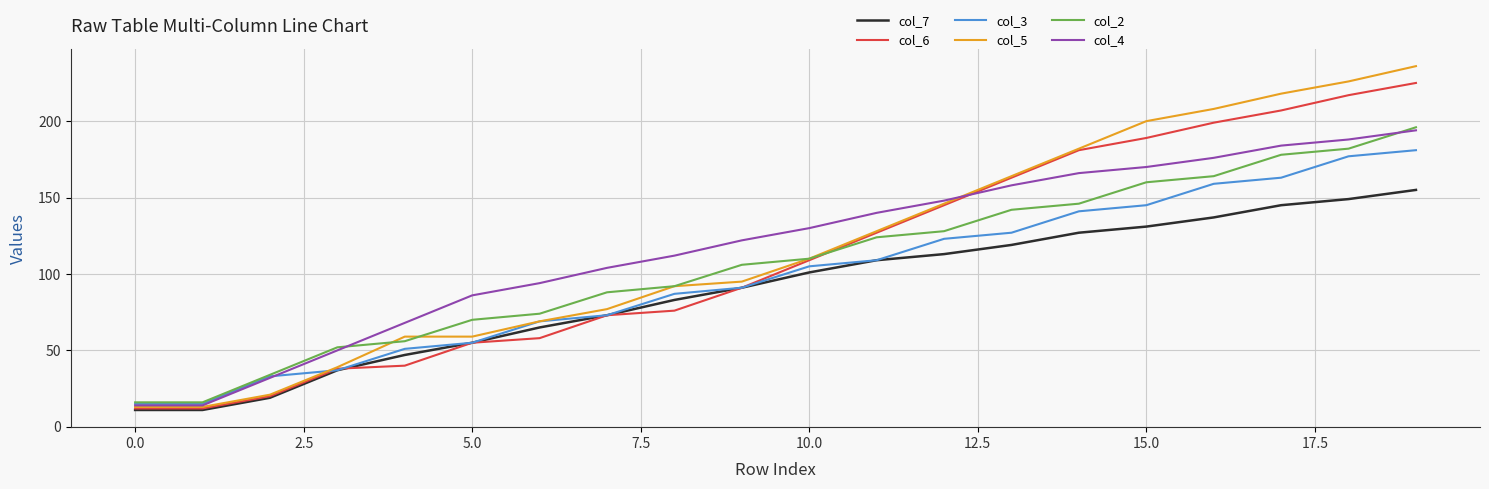

Which series has the widest spread of values?

col_5